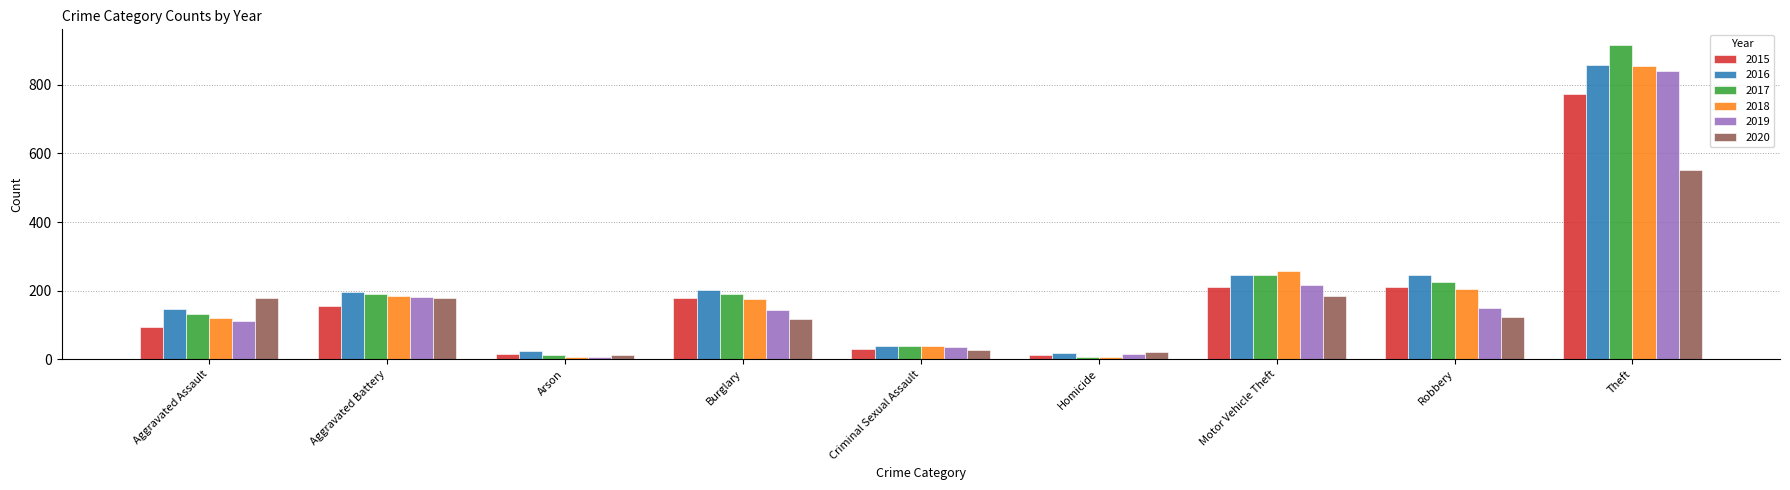

What is the total value across all series at Criminal Sexual Assault?

212